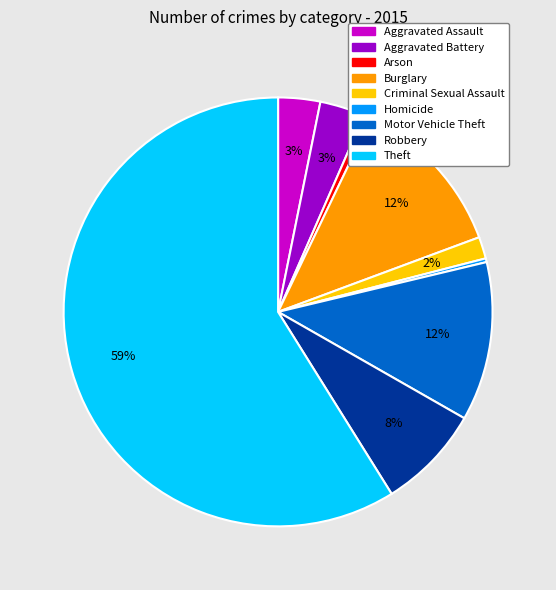

Does Burglary represent more than half of the total?

No